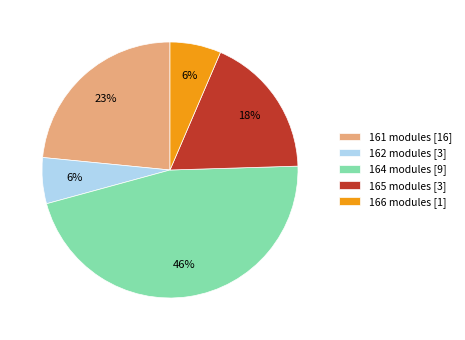

Is it true that 164 modules [9] is 32% of the pie?

False